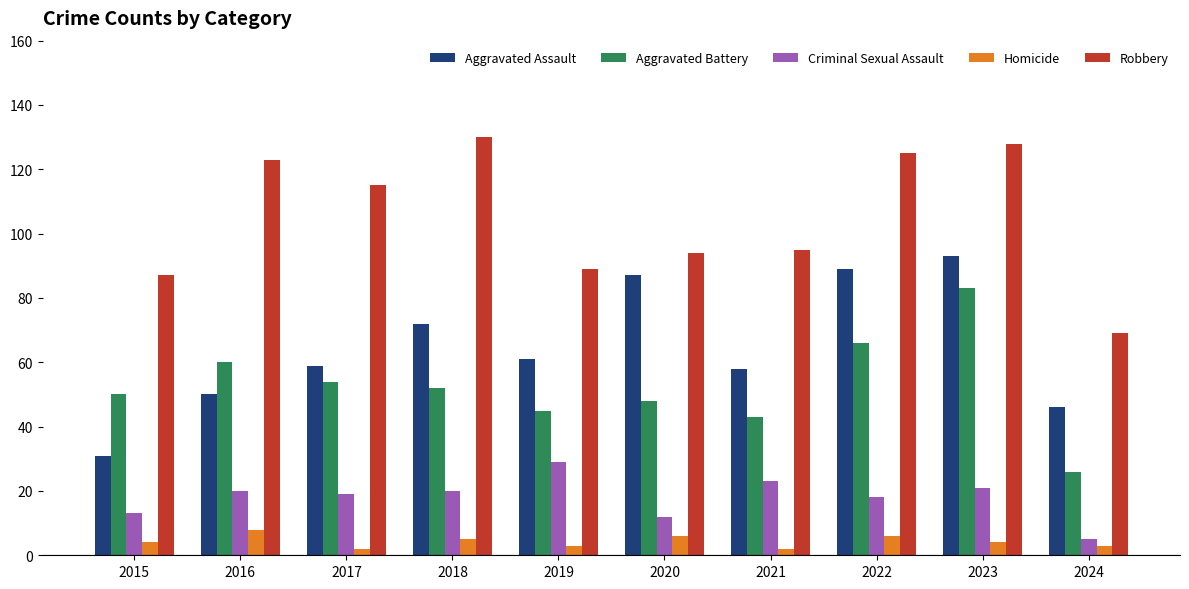

The value of Robbery at 2020 is 94. True or false?

True